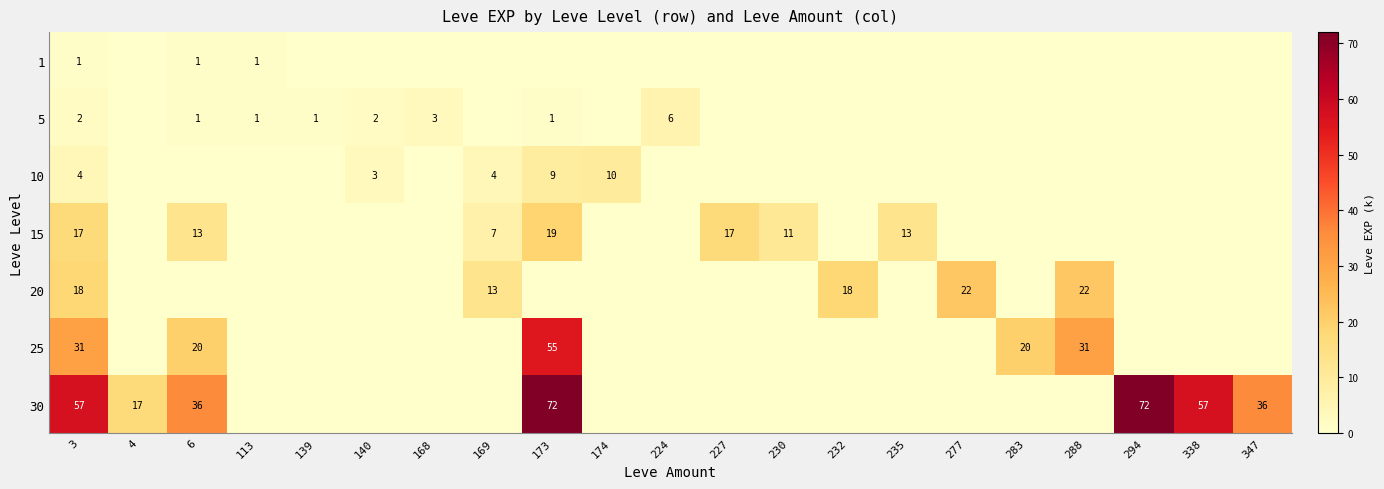

At which category is the sum across all series the highest?

173